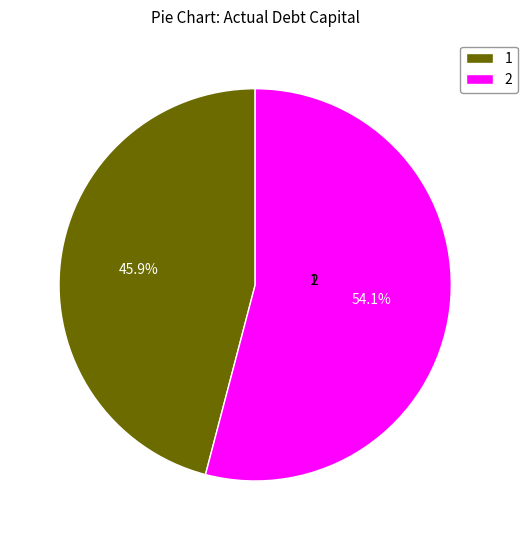

Combined, what portion of the pie is 2 and 1?

100.0%